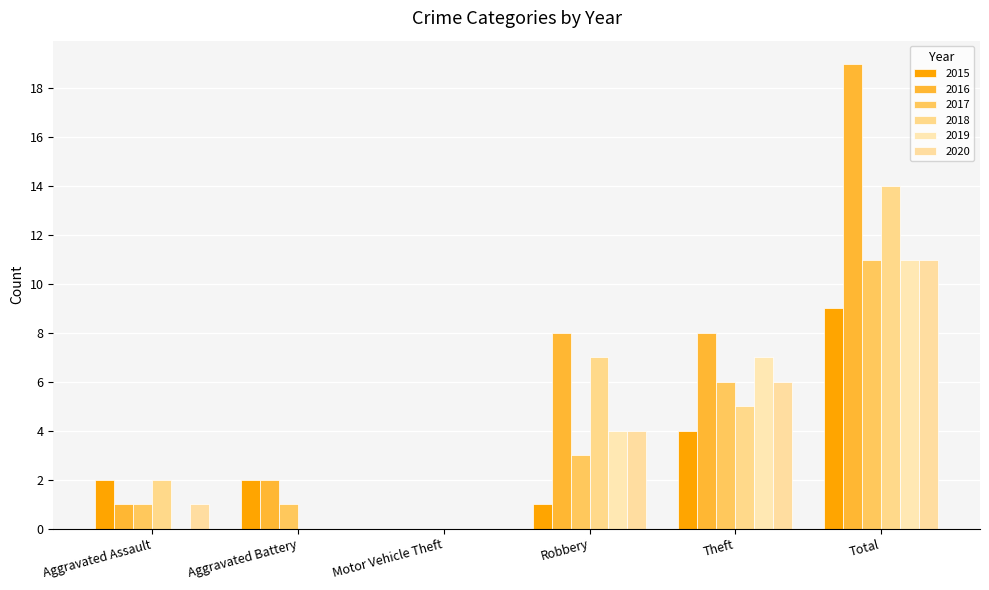

Is the value of 2017 at Aggravated Assault greater than the value of 2020 at Motor Vehicle Theft?

Yes